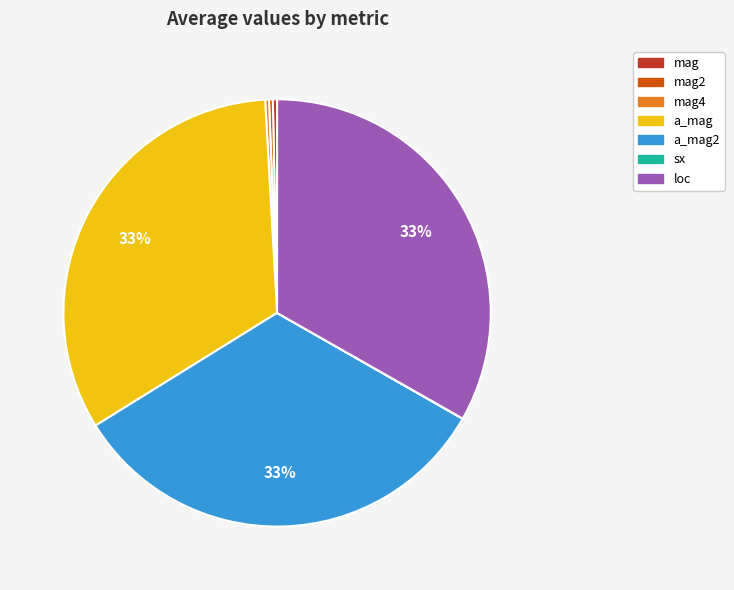

Is there any slice that represents more than half of the pie?

No